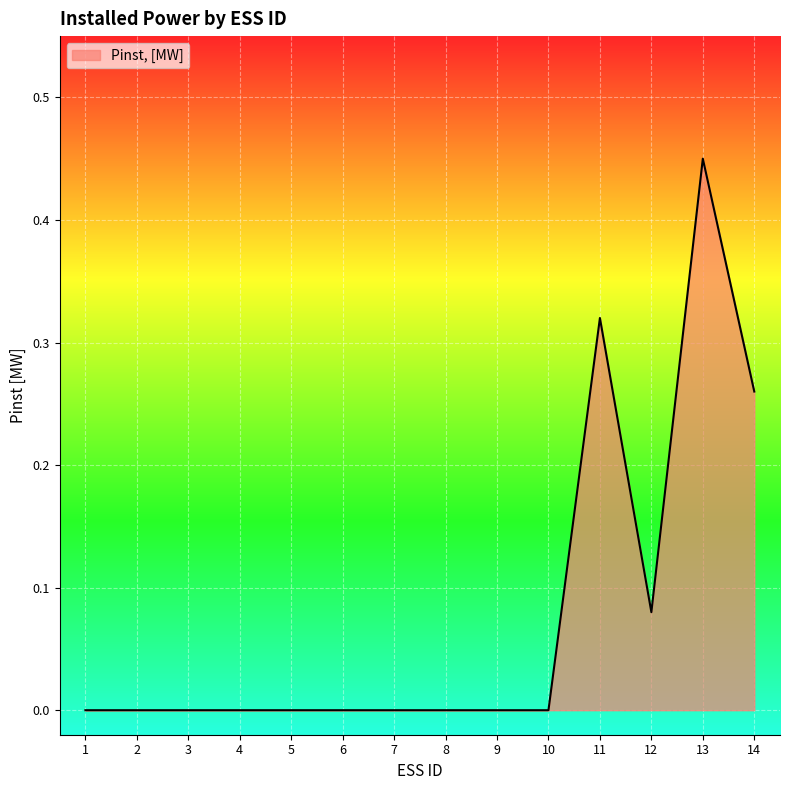

Between 9 and 13, which is larger?

13